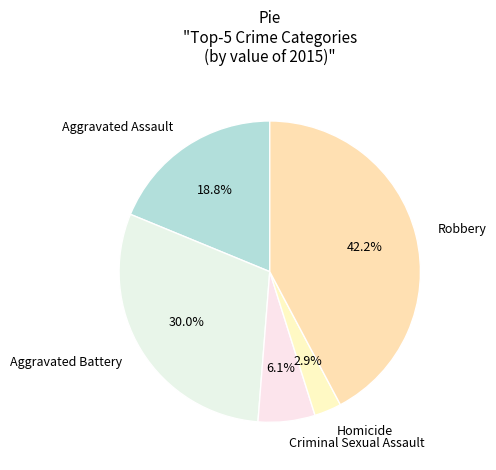

Is Criminal Sexual Assault the majority of the pie?

No